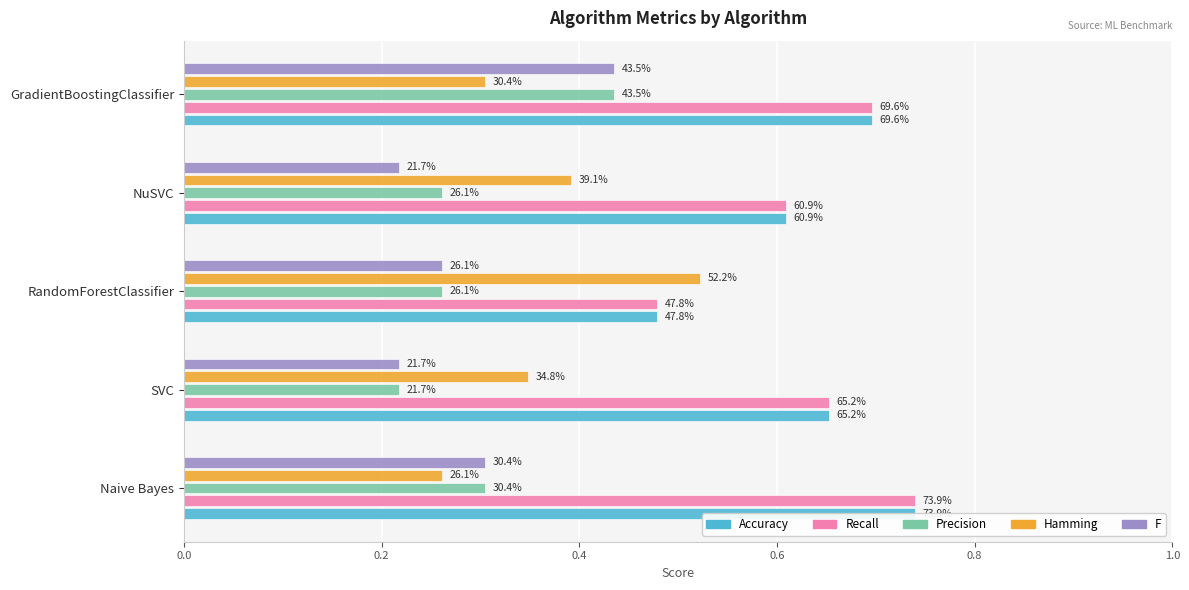

What is the highest value of the Accuracy series?

0.7